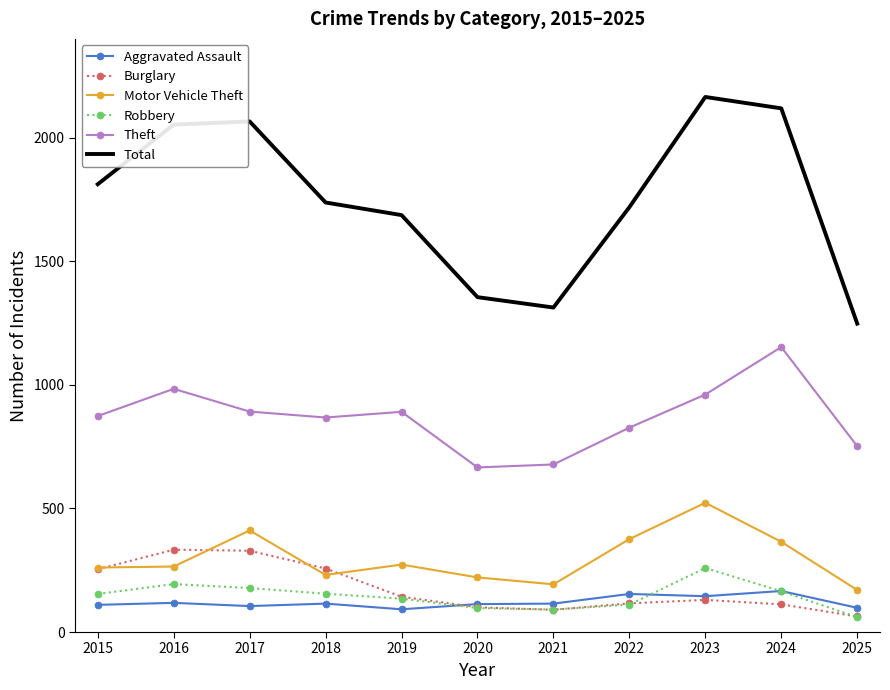

The value of Burglary at 2015 is 254. True or false?

True